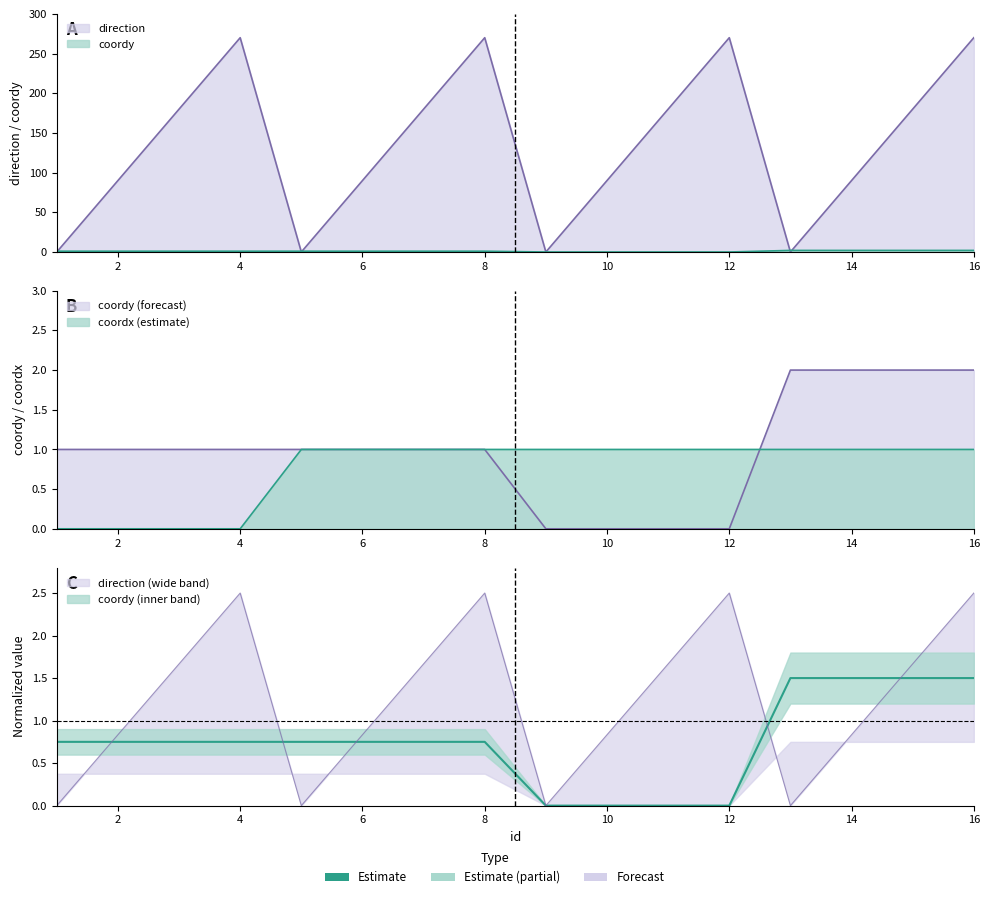

Count the number of data series in this chart.

3